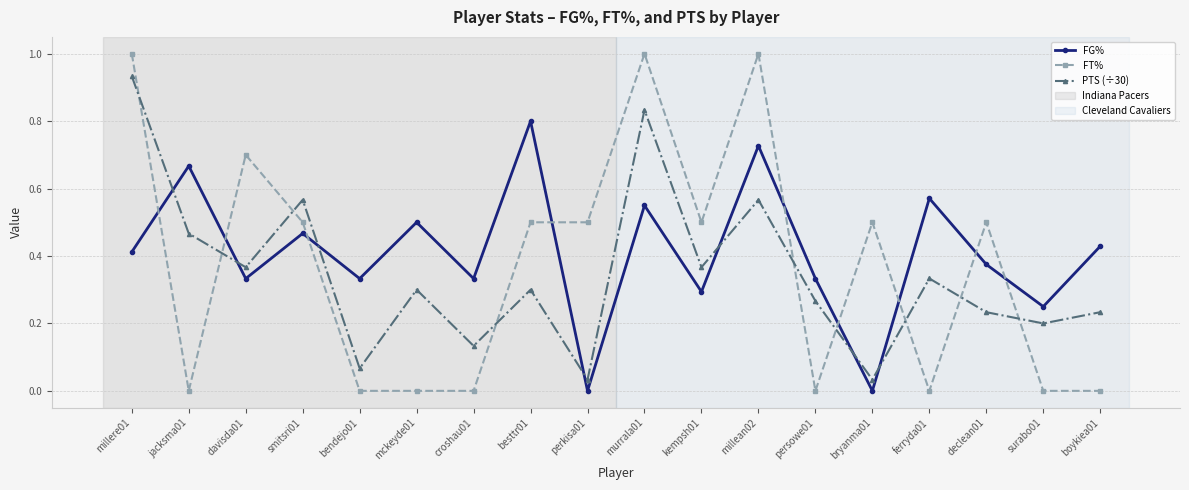

After their last crossing, which series has the higher values: PTS (÷30) or FT%?

PTS (÷30)